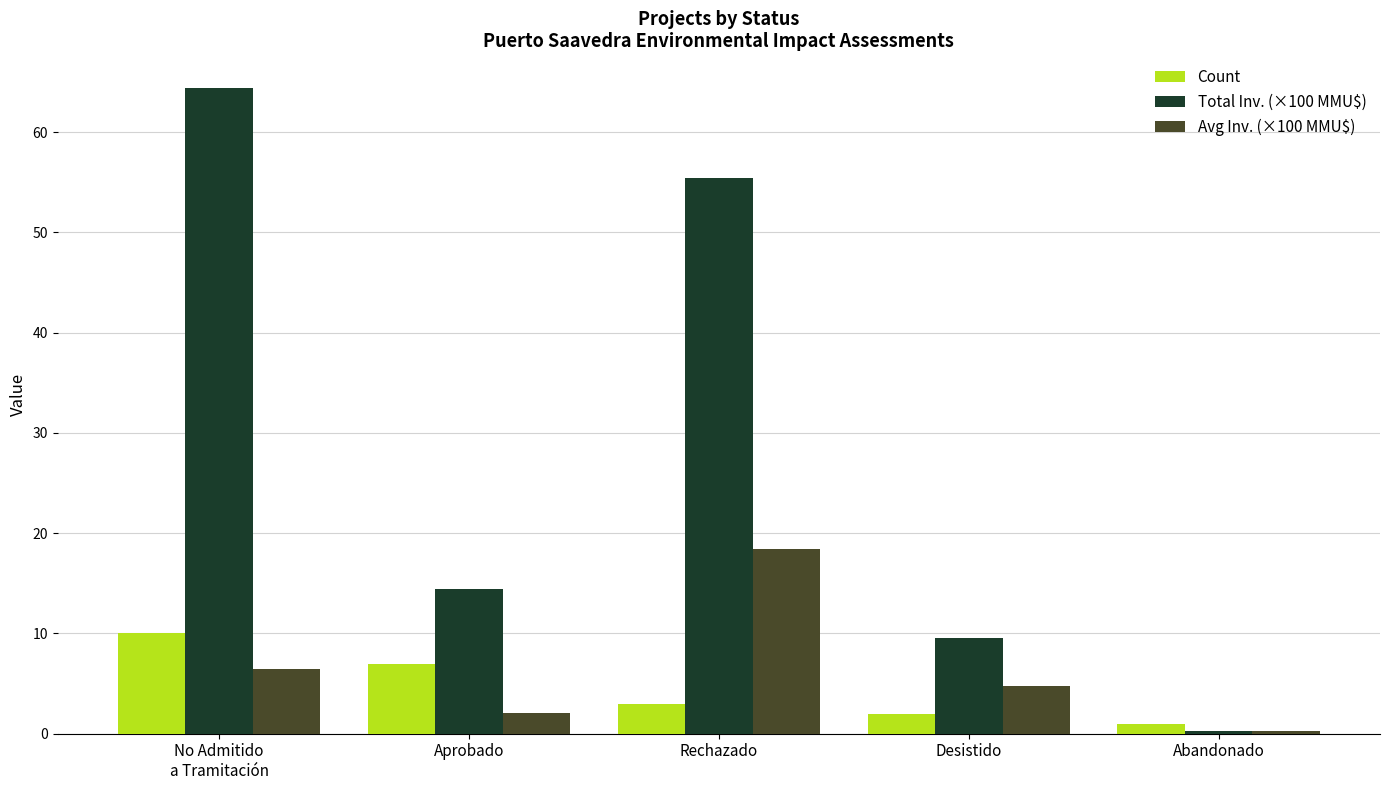

What is the maximum value shown in the chart?

64.5